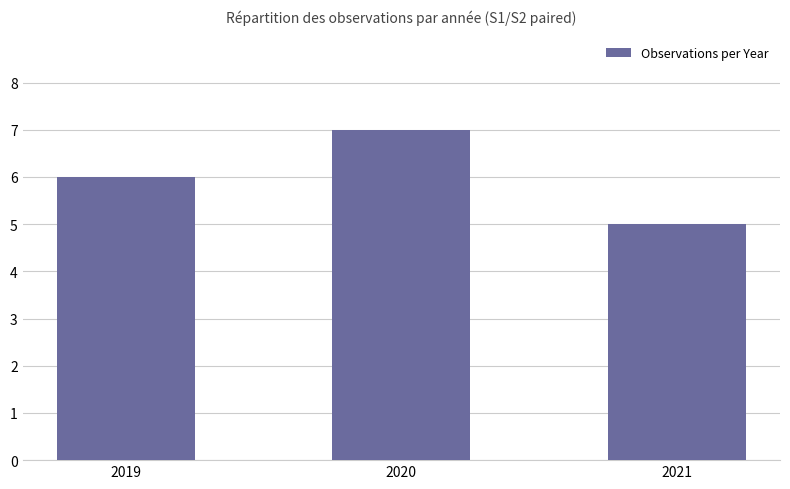

What is the average value?

6